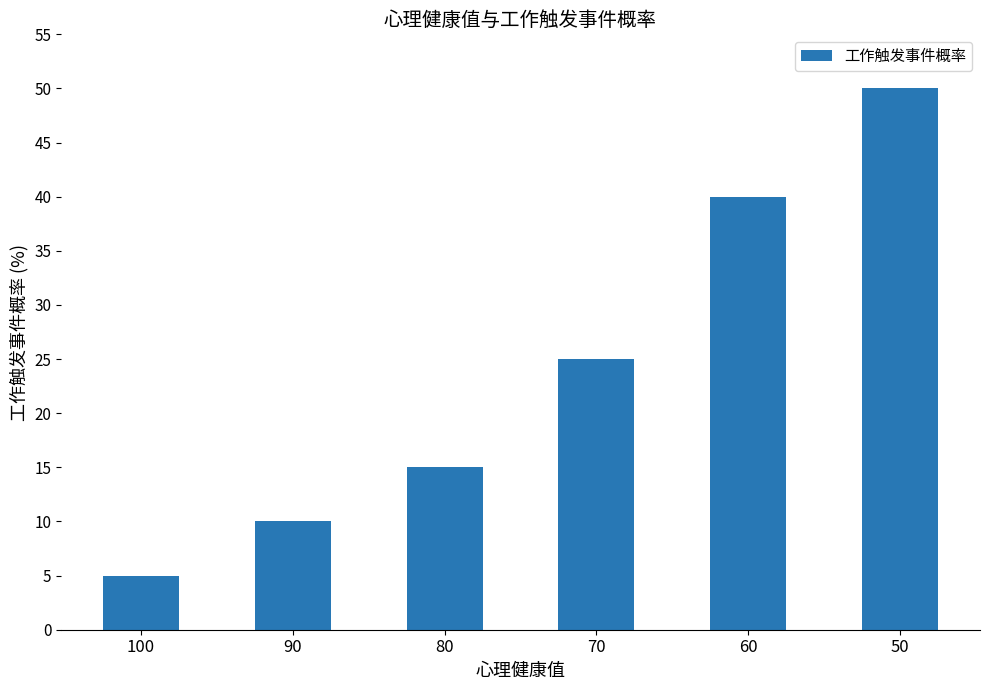

Reading left to right, transcribe all the data shown in this chart.

100=5	90=10	80=15	70=25	60=40	50=50